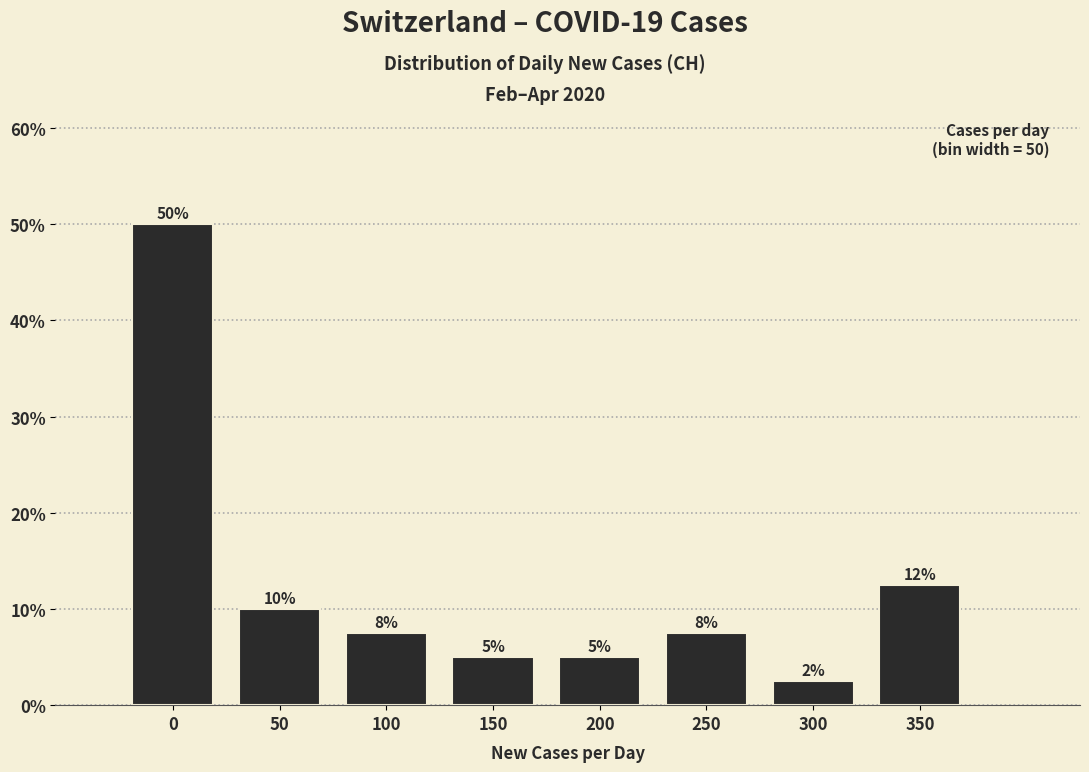

At which label is the value closest to 26?

350